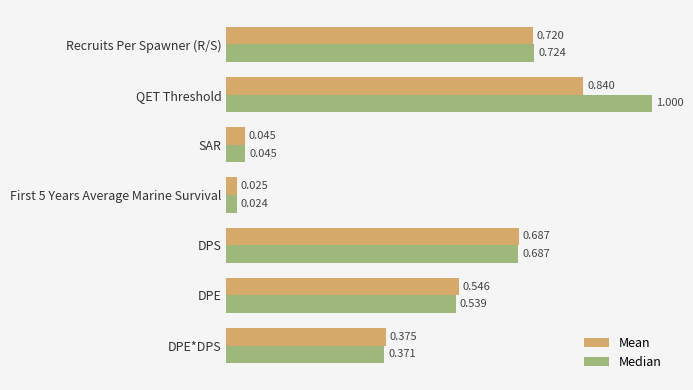

At which category is the sum across all series the highest?

QET Threshold